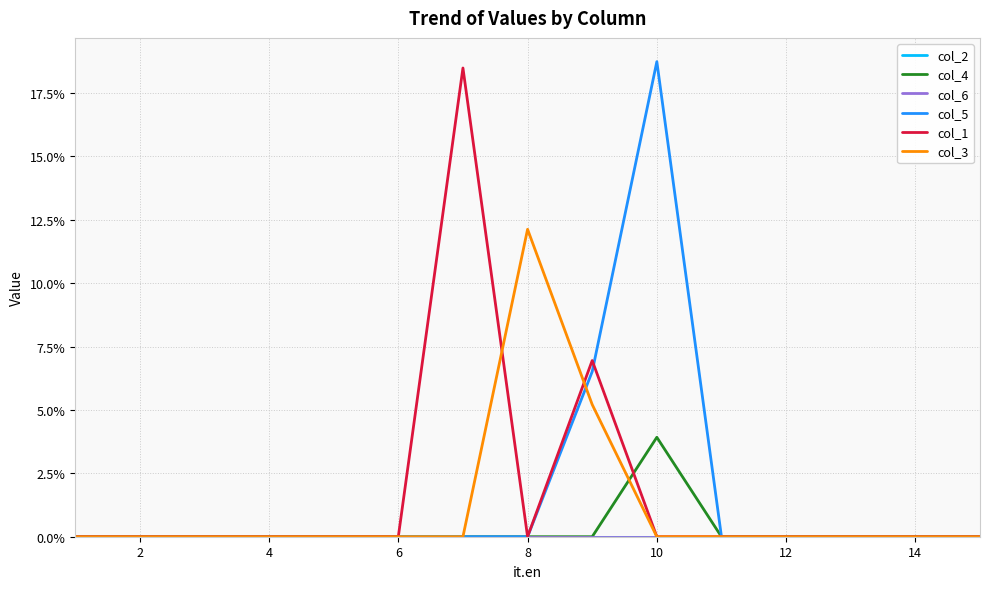

At how many categories does at least one series exceed 0?

4